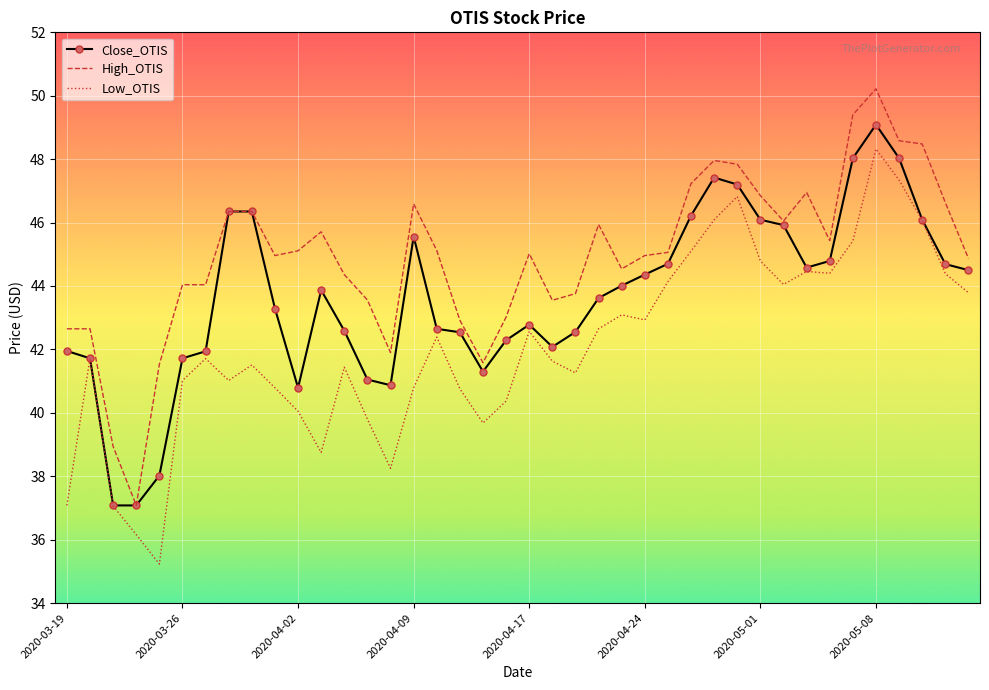

List the series in order of their overall mean, highest first.

High_OTIS, Close_OTIS, Low_OTIS